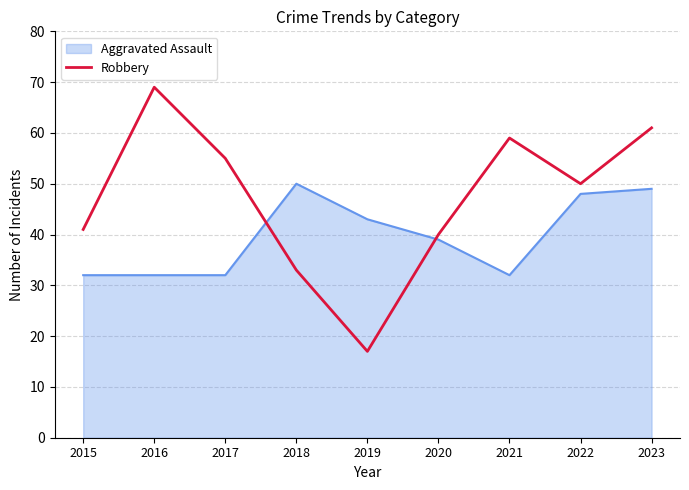

What is the approximate value of Aggravated Assault at 2022, to the nearest 10?

50